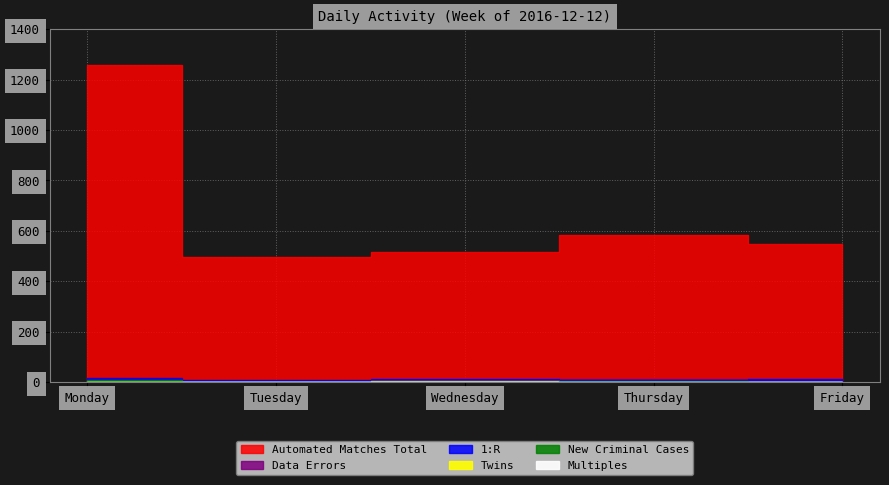

How many categories are shown in the chart?

5